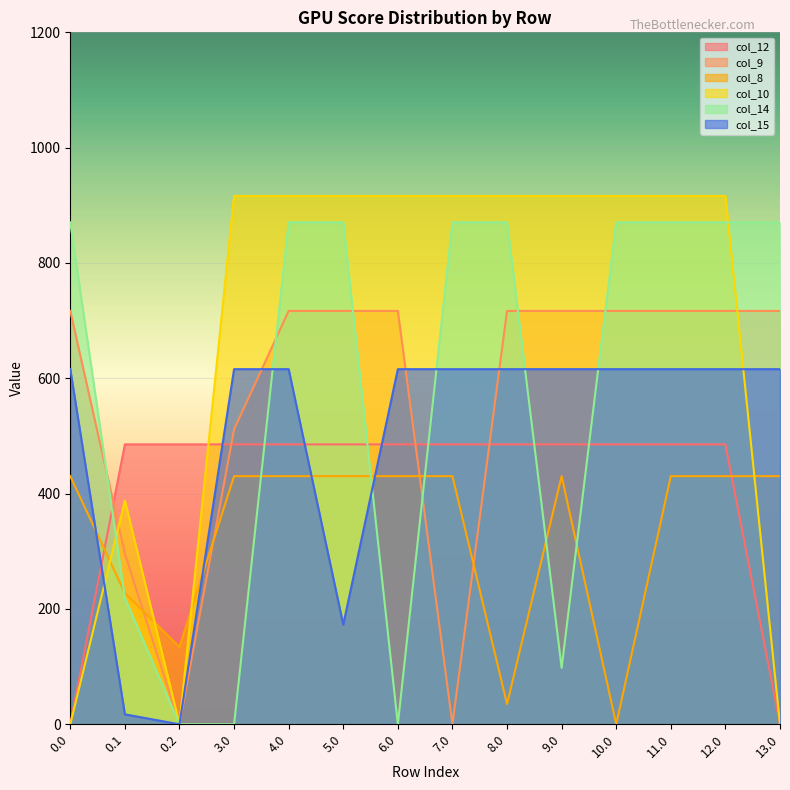

What is the greatest value displayed?

916.2